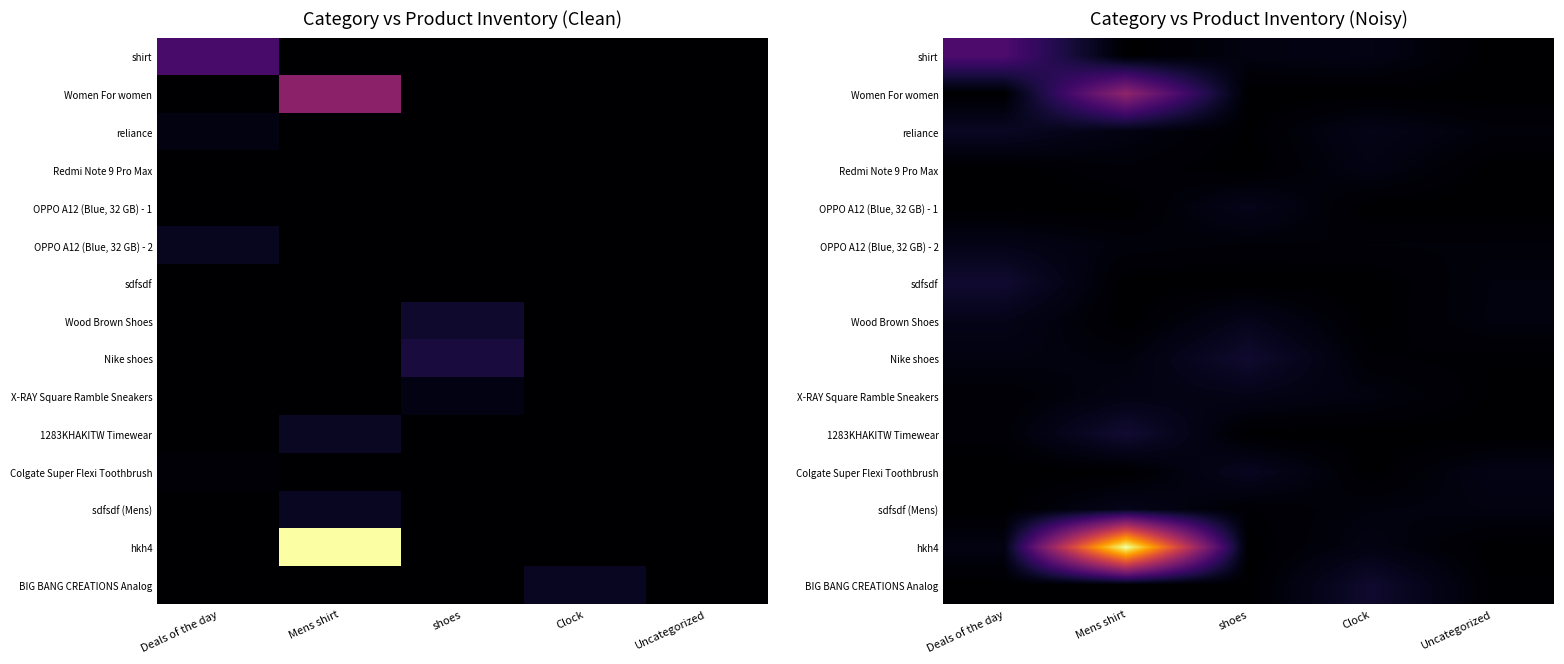

What is the total value across all series at Deals of the day?

420.4